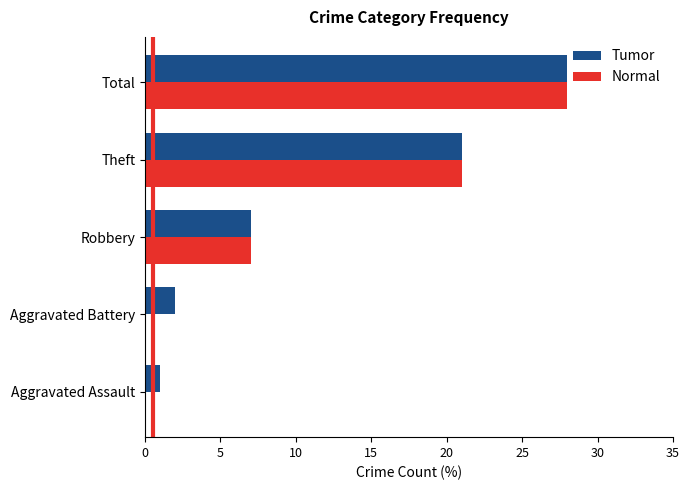

True or false: Tumor has a value of 6 at Theft.

False